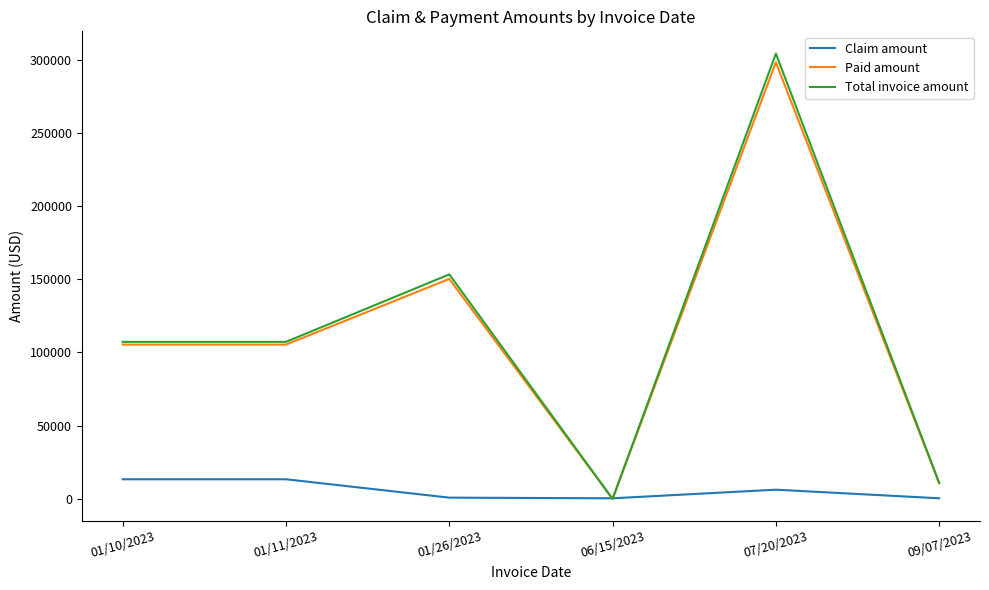

How many values in the Claim amount series exceed 6089?

3